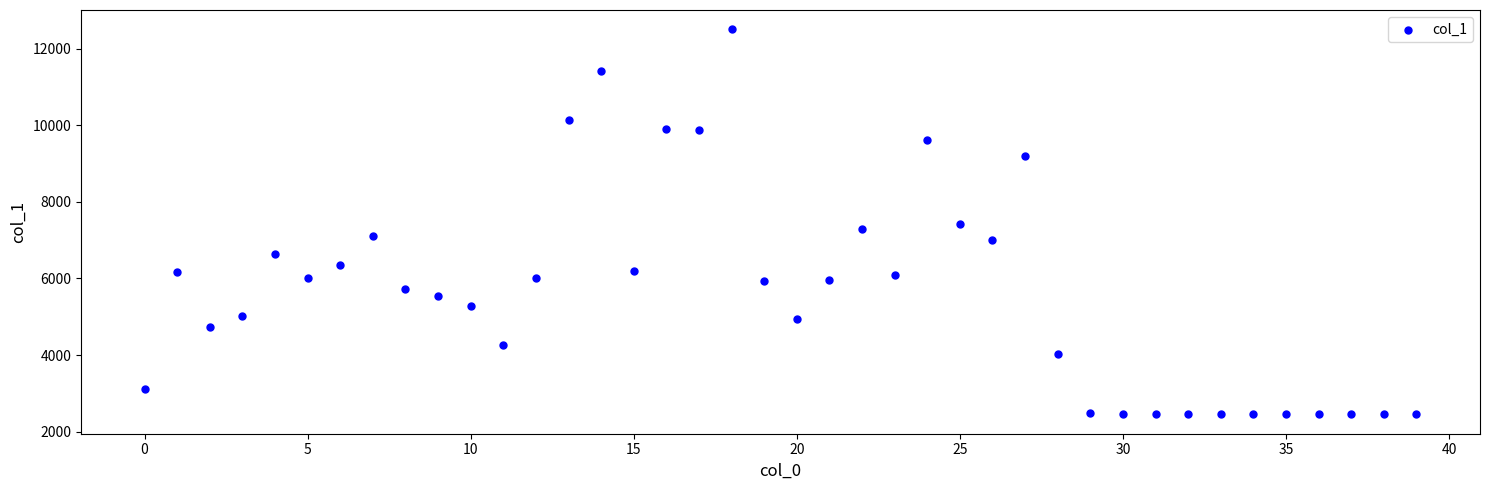

What is the range of Y values (max minus min)?

10059